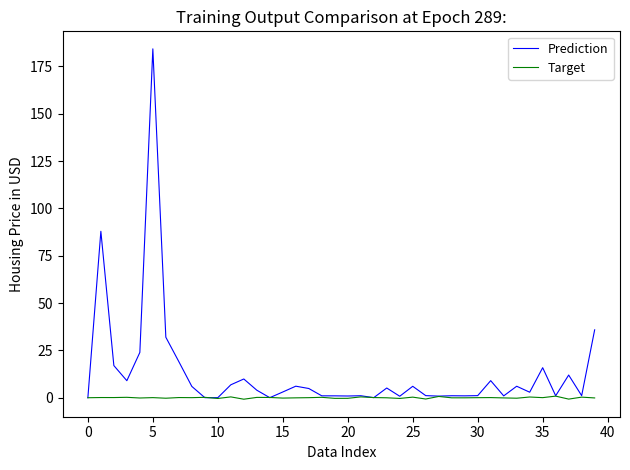

Which series has the largest total across all categories?

Prediction